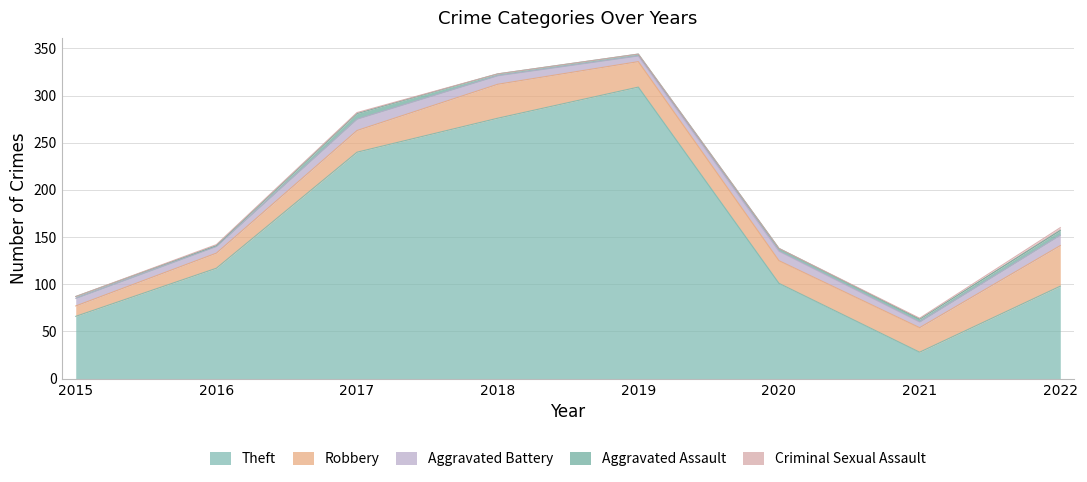

True or false: Aggravated Battery and Robbery intersect in this chart.

False